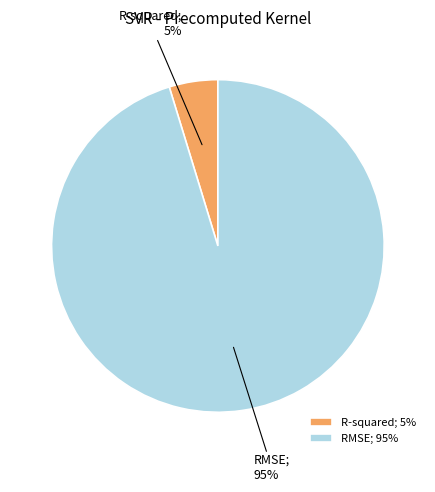

To the nearest percent, what portion does RMSE represent?

95%